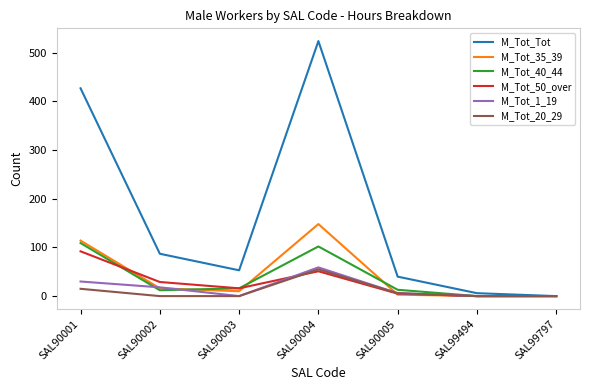

Which series has the widest spread of values?

M_Tot_Tot